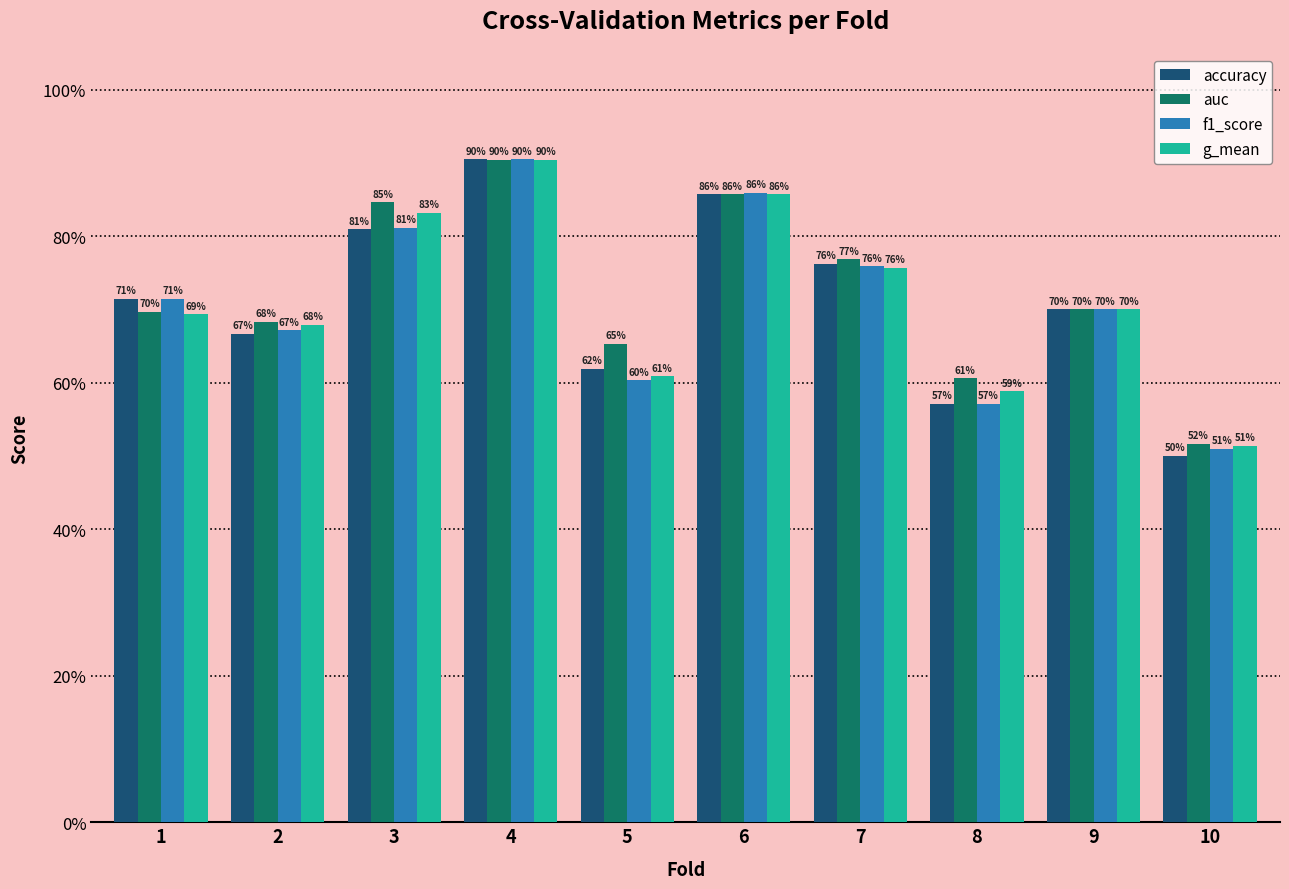

What is the value of the auc bar at the 4th from the left?

0.9